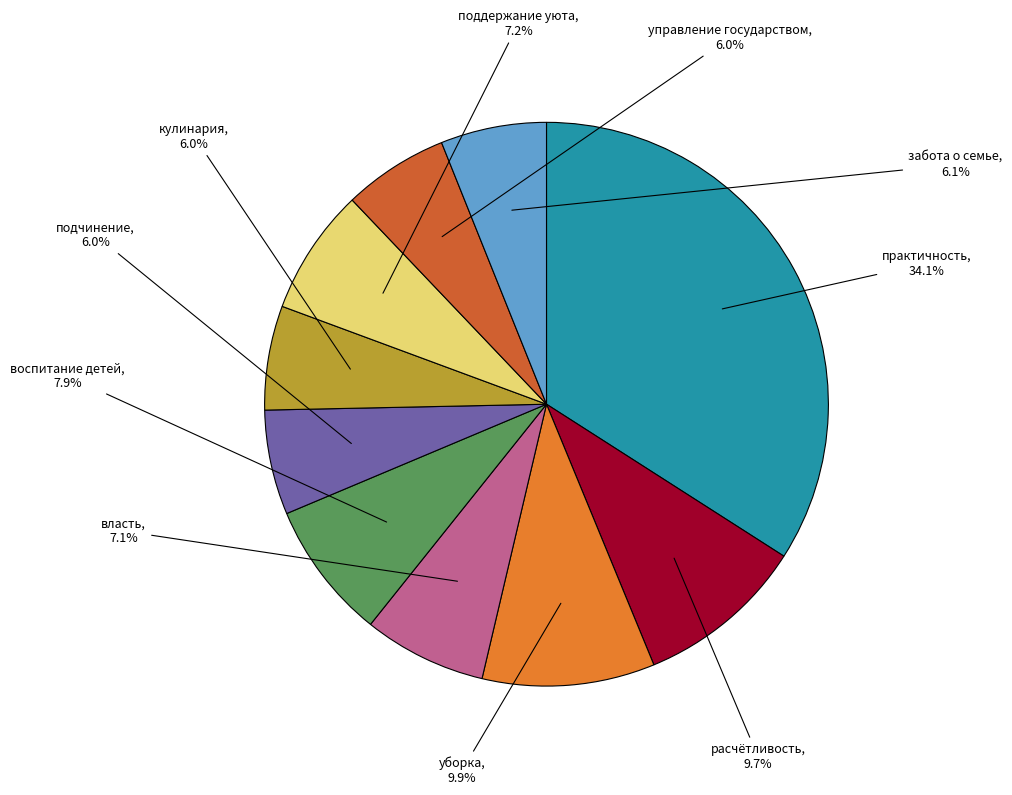

What is the largest slice in the pie chart?

практичность